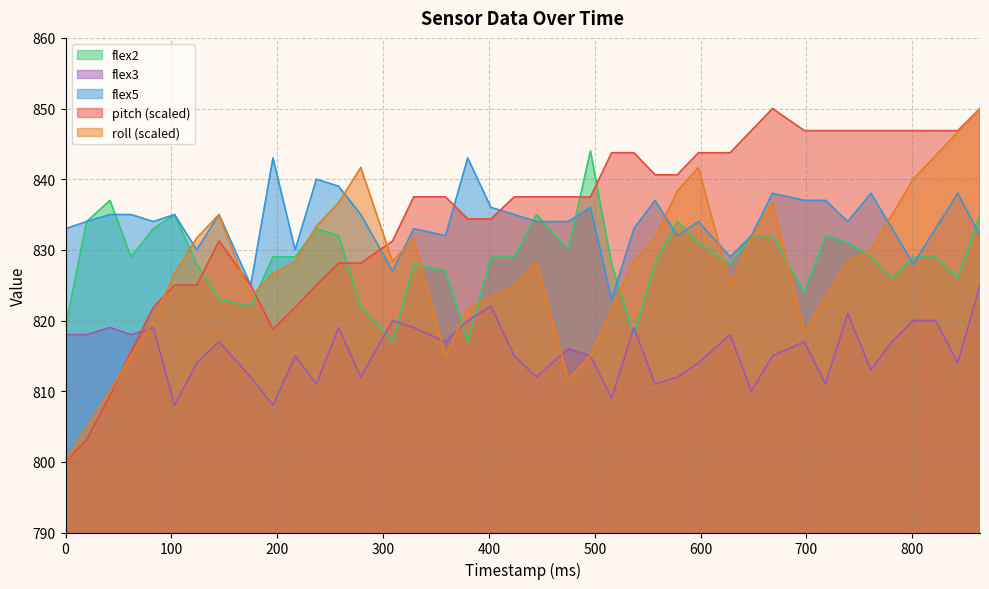

At how many categories does at least one series exceed 835?

30